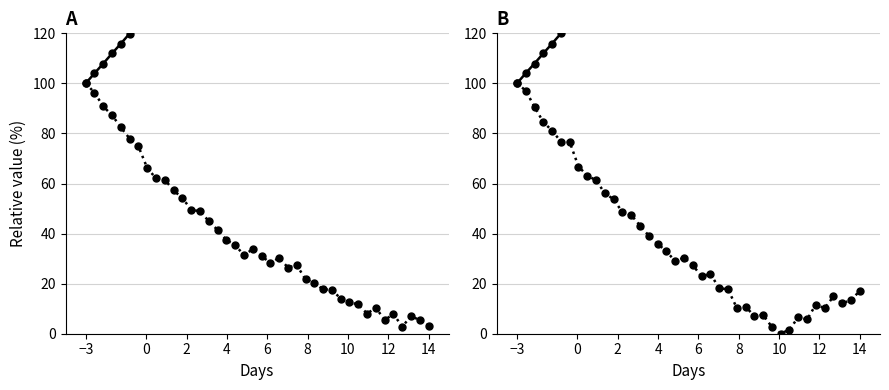

What is the average value of the ph2_cfly_error series?

36.4